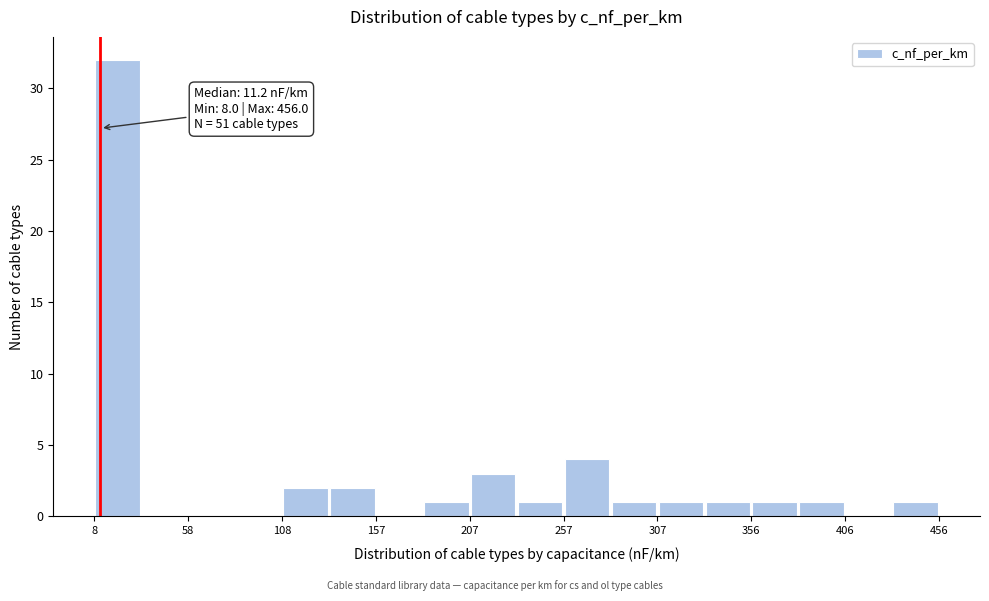

Over which range of the x-axis is the bar tallest?

10 to 35